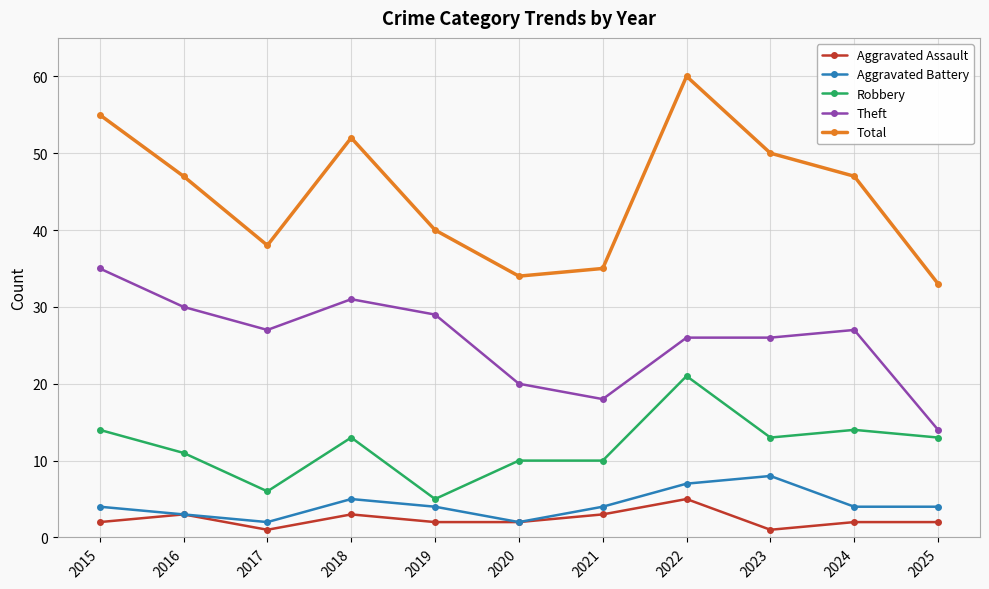

What is the maximum value shown in the chart?

60